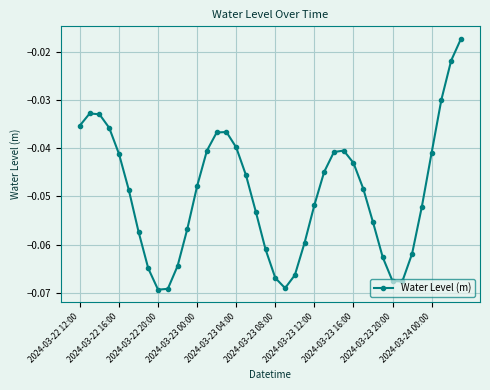

True or false: there are more than 0 points higher than both neighbors.

True